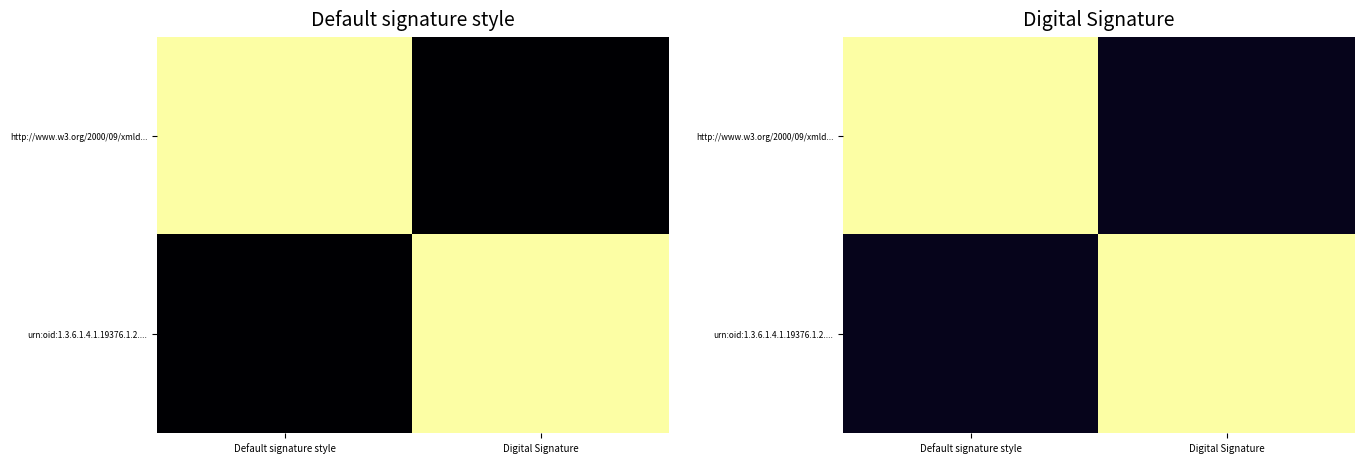

How many categories are shown in the chart?

2